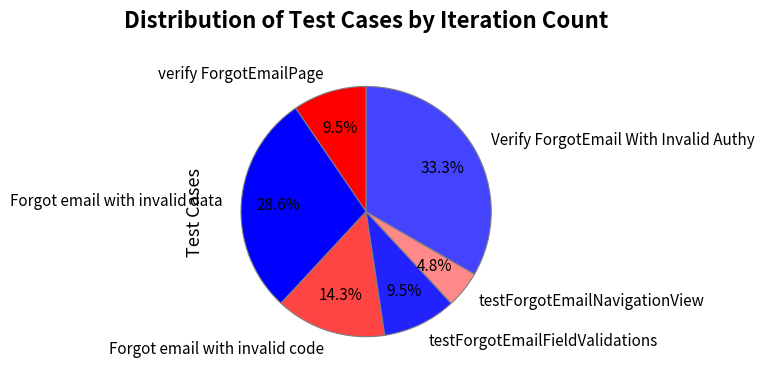

Does any single category account for the majority?

No